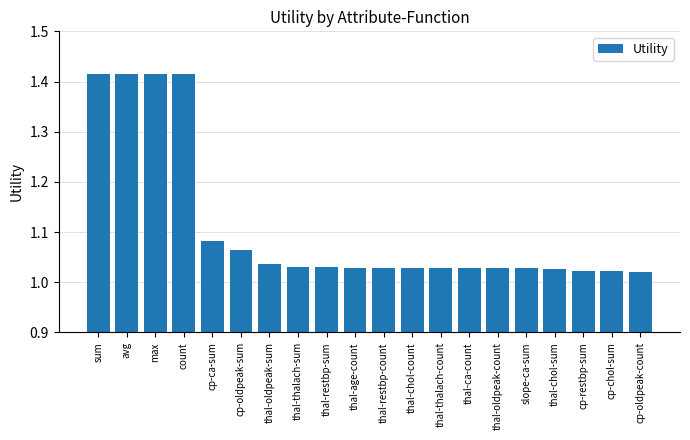

What is the difference between the second highest and second lowest values?

0.4